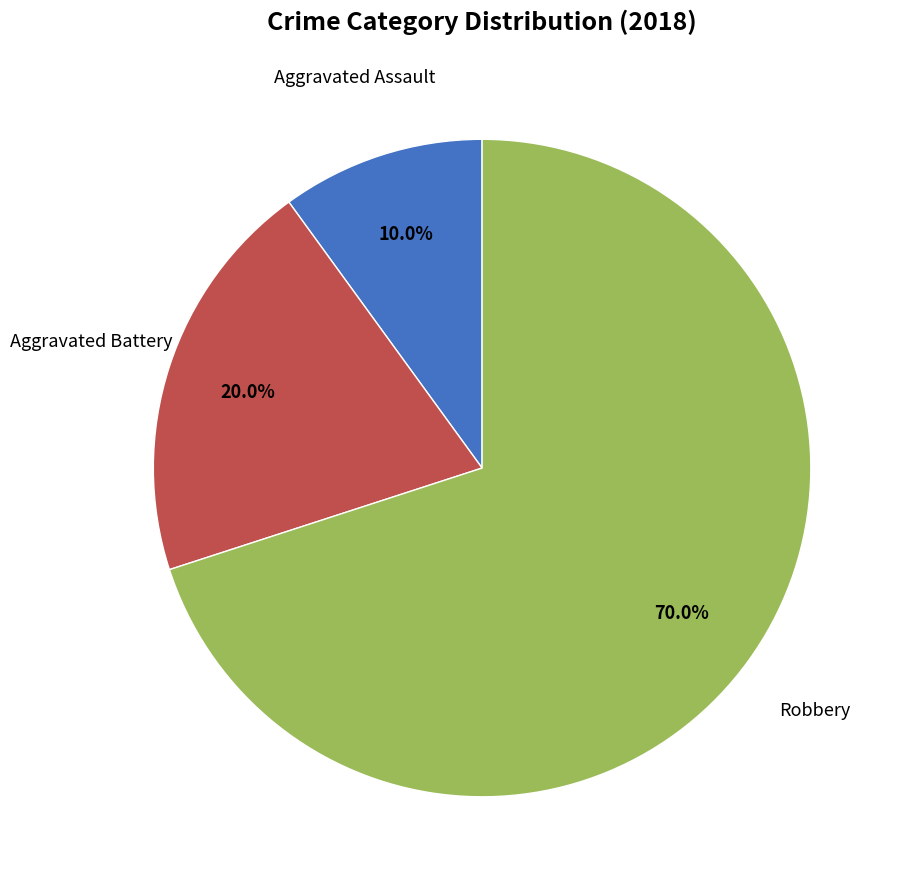

How many segments does this pie chart have?

3